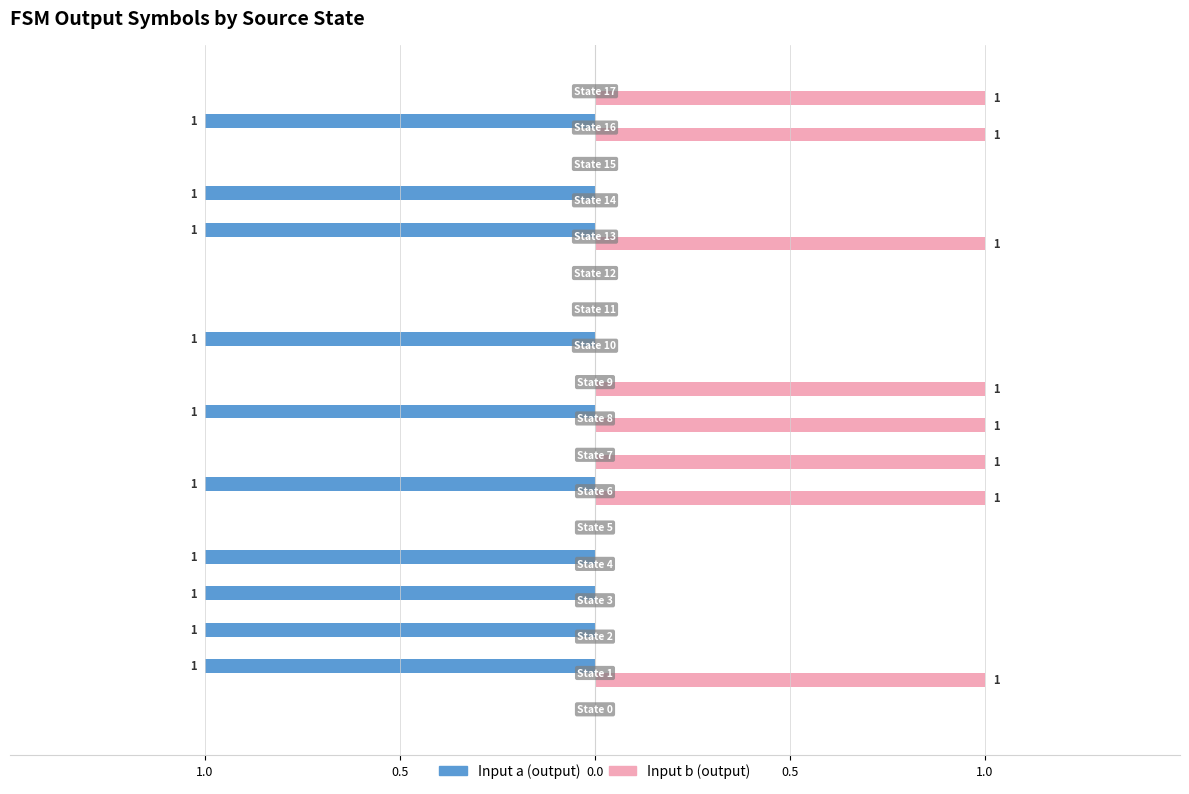

Rank the series by their maximum value, from lowest to highest.

Input a (output), Input b (output)